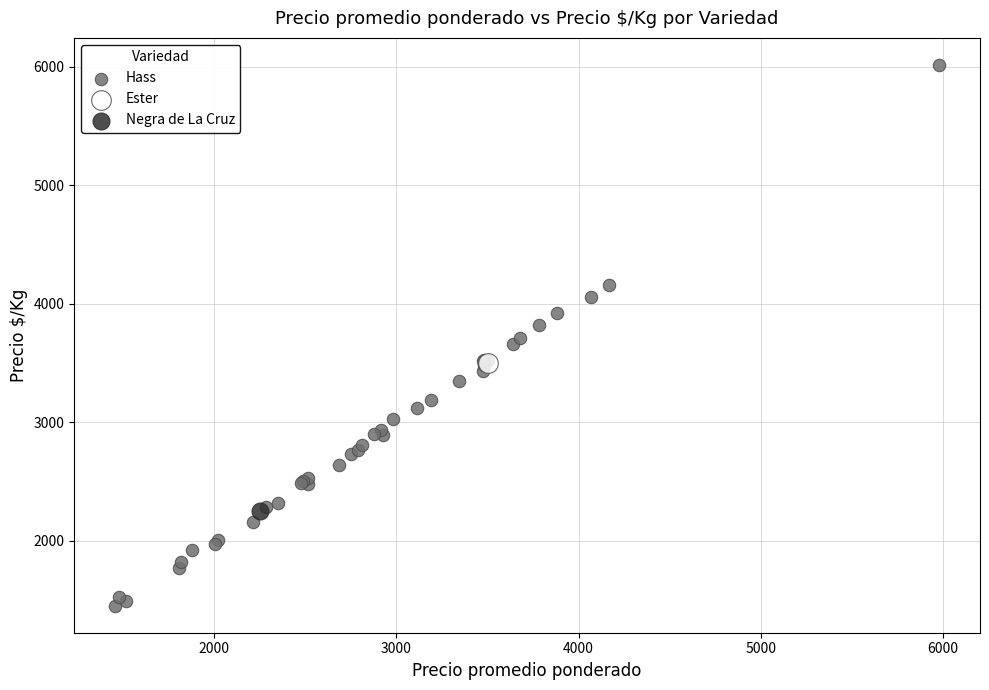

What are all the series names shown in the legend?

Hass, Ester, Negra de La Cruz